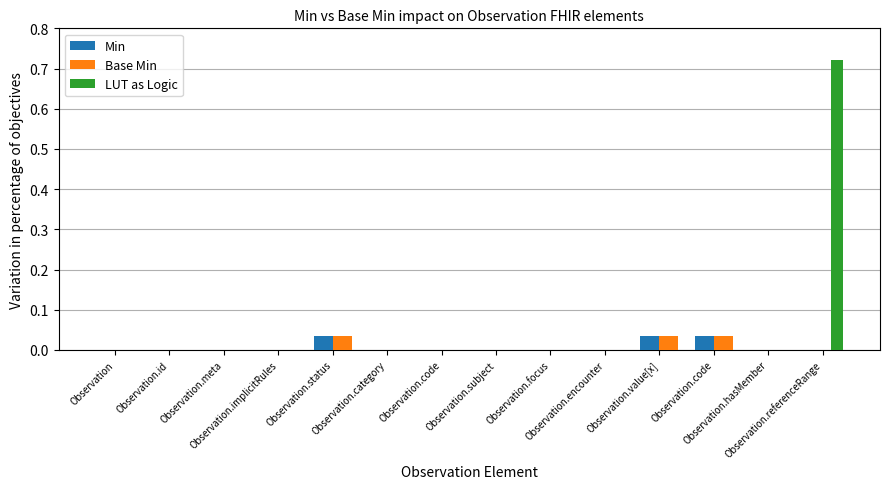

How many categories are shown in the chart?

14